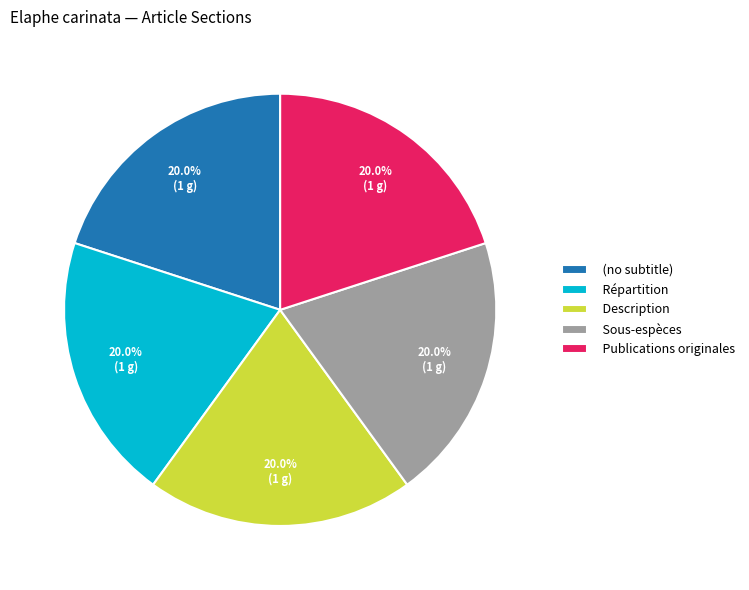

How many segments does this pie chart have?

5